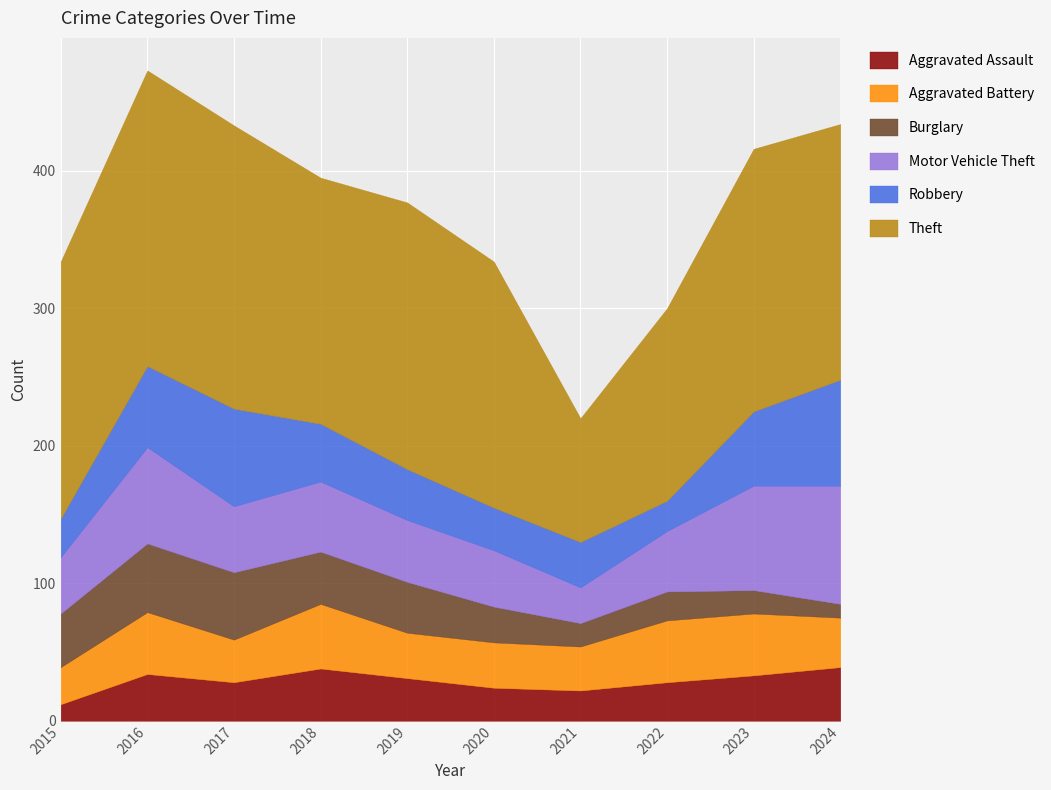

What is the value of the Aggravated Assault point at the 2nd from the left?

34